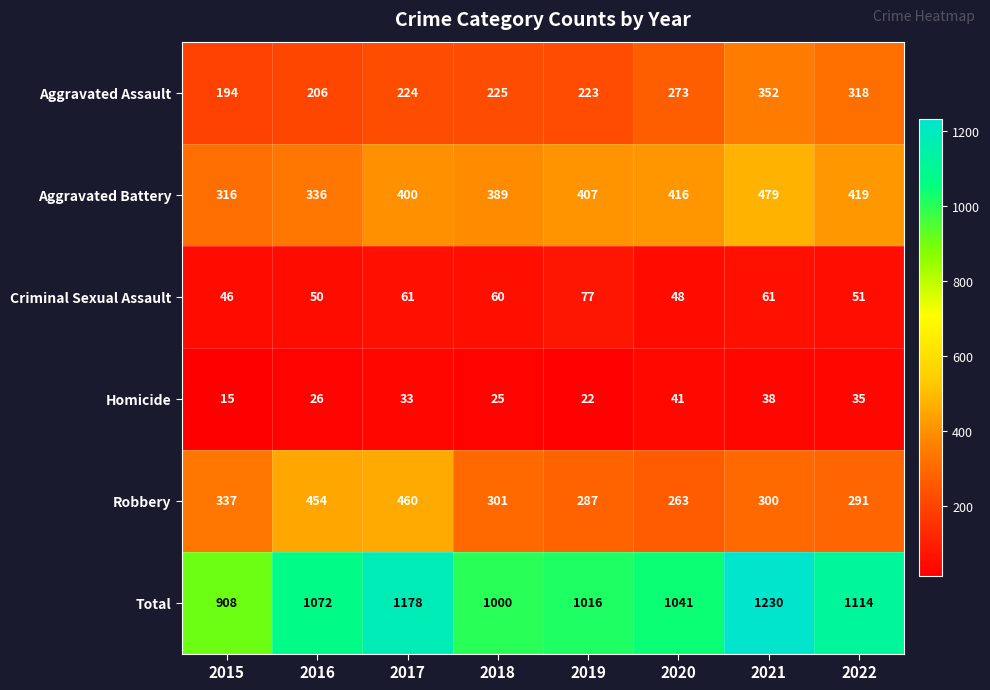

The value of Total at 2019 is 1016. True or false?

True